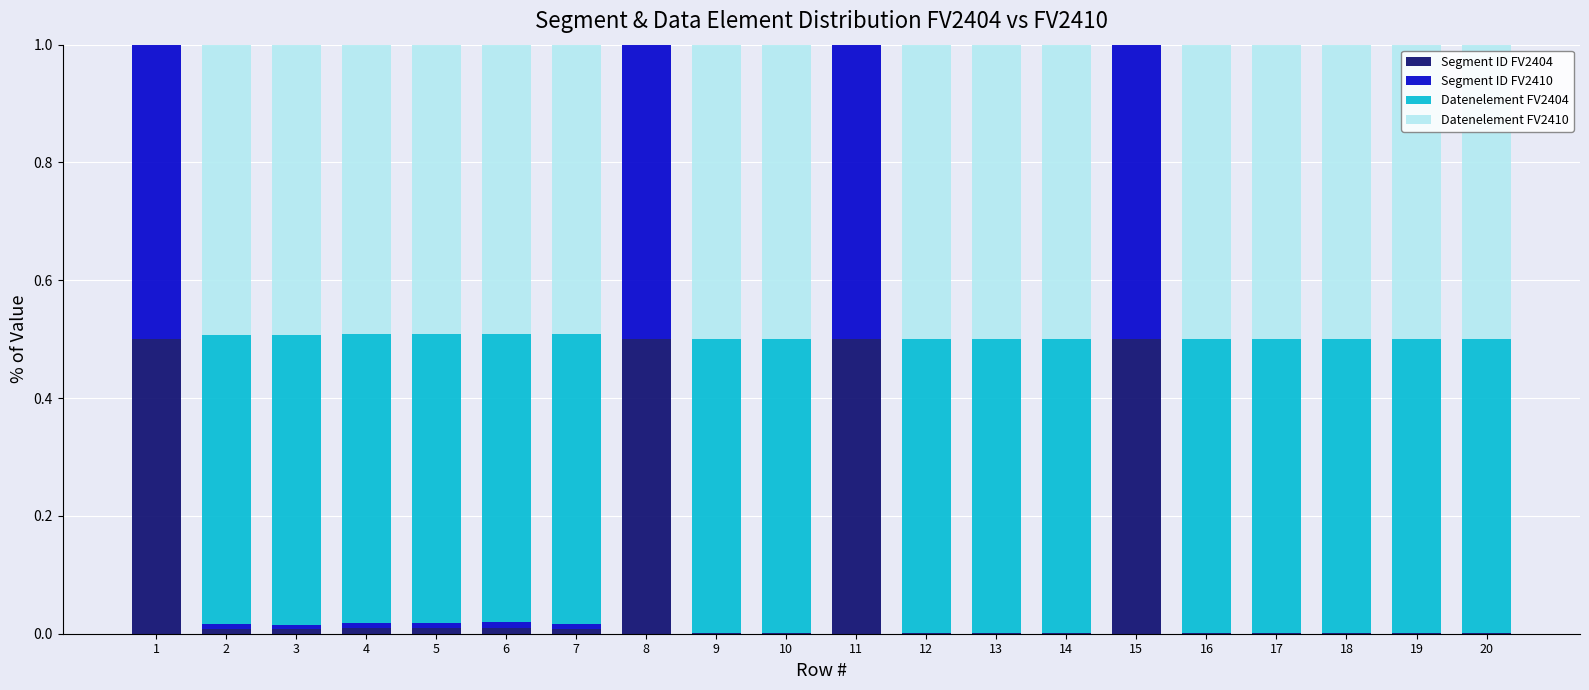

What is the total value across all series at 8?

1.0